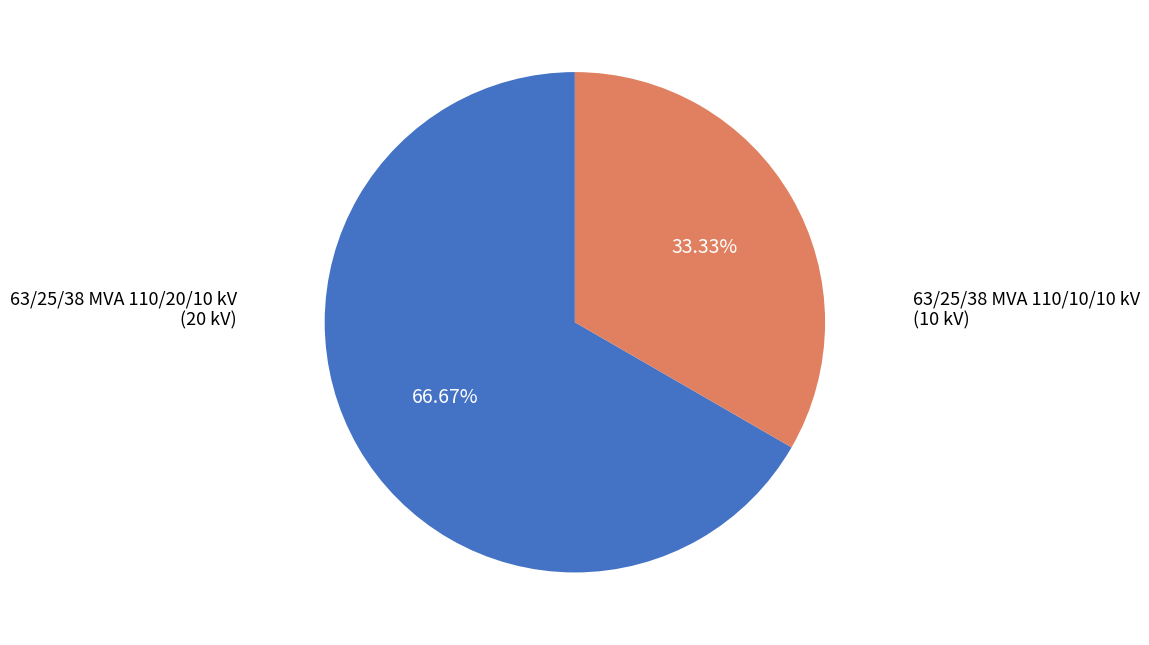

Is there any slice that represents more than half of the pie?

Yes